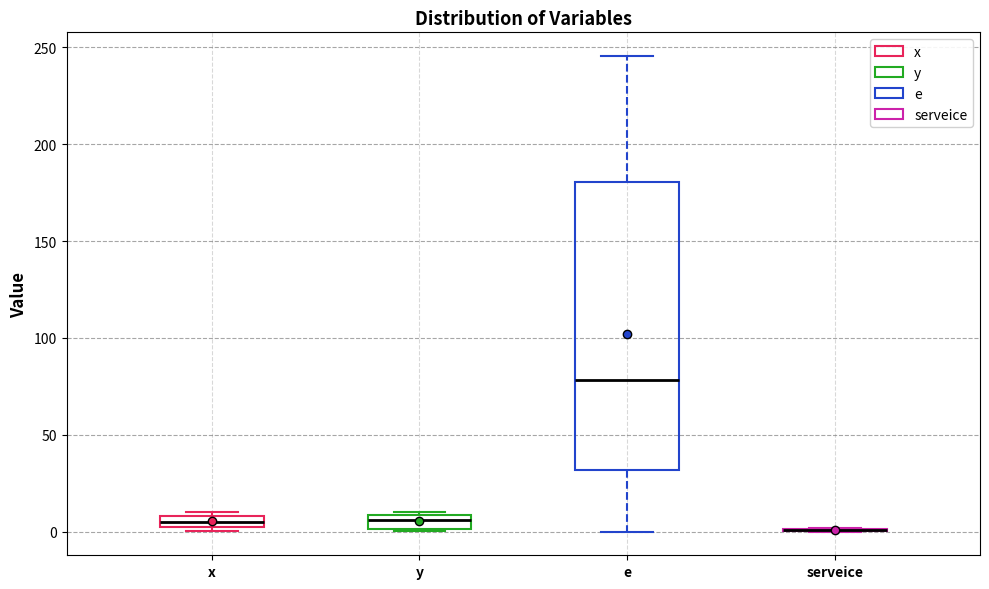

Which box is the tallest, from its lower edge to its upper edge?

e